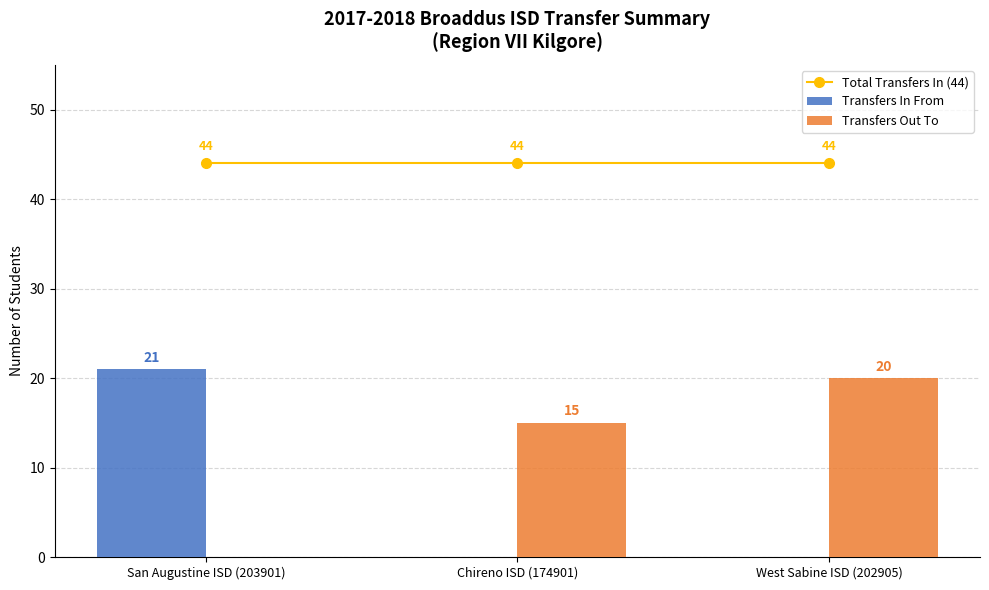

The Total Transfers In (44) series shows 59 at Chireno ISD (174901). True or false?

False